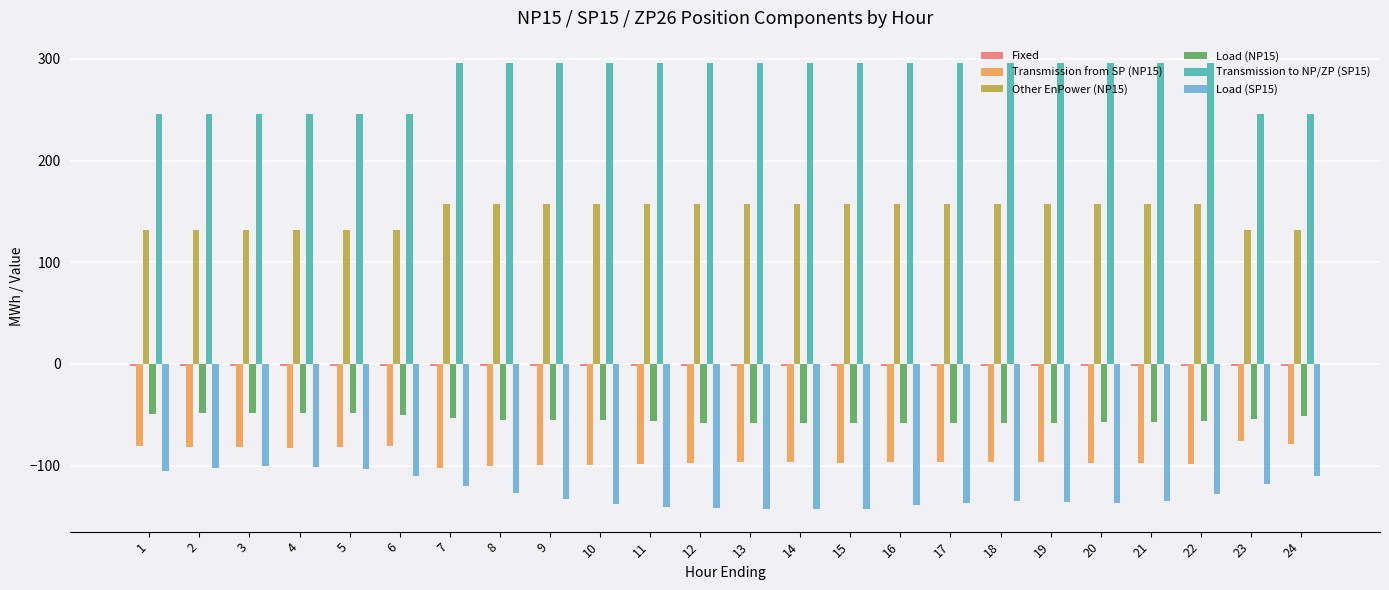

The value of Other EnPower (NP15) at 18 is 242.6. True or false?

False